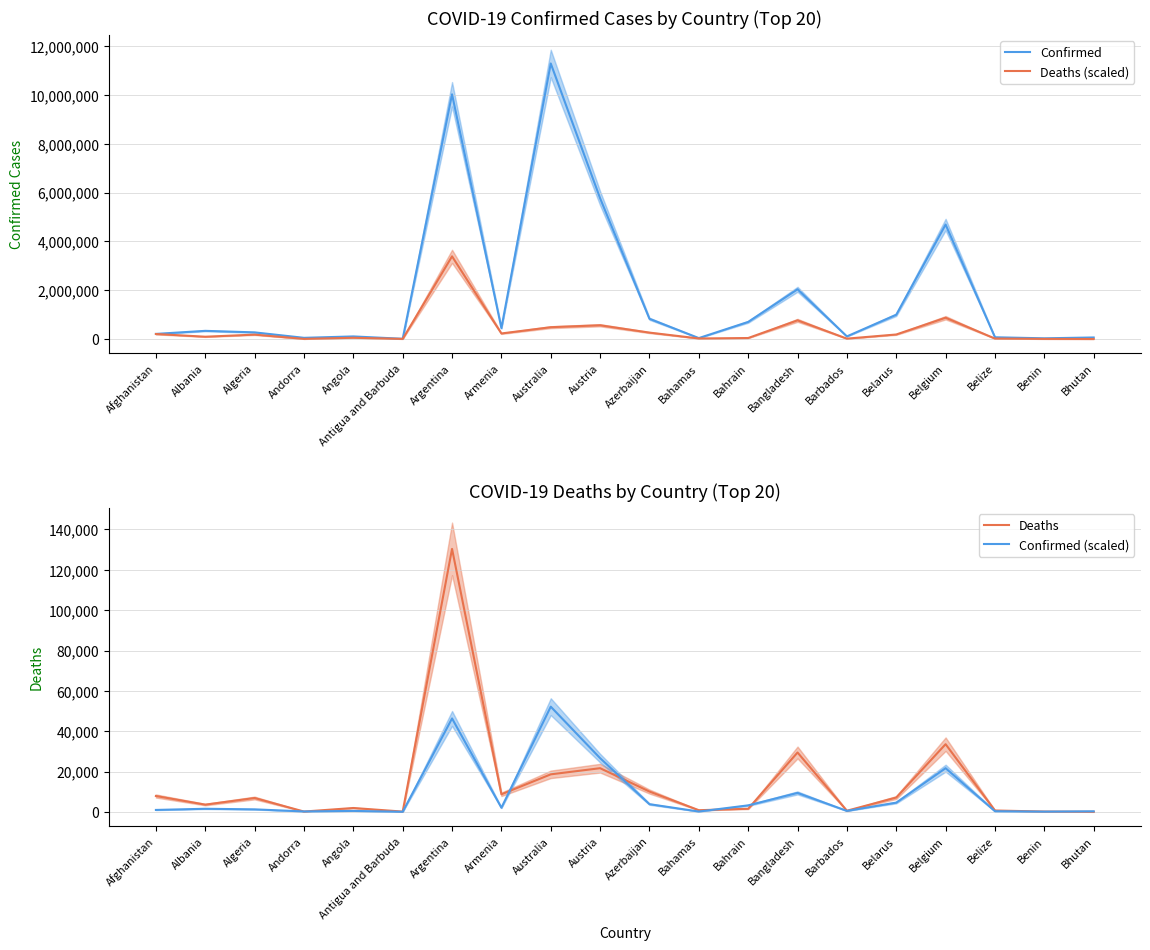

True or false: Confirmed (scaled) and Confirmed intersect in this chart.

False